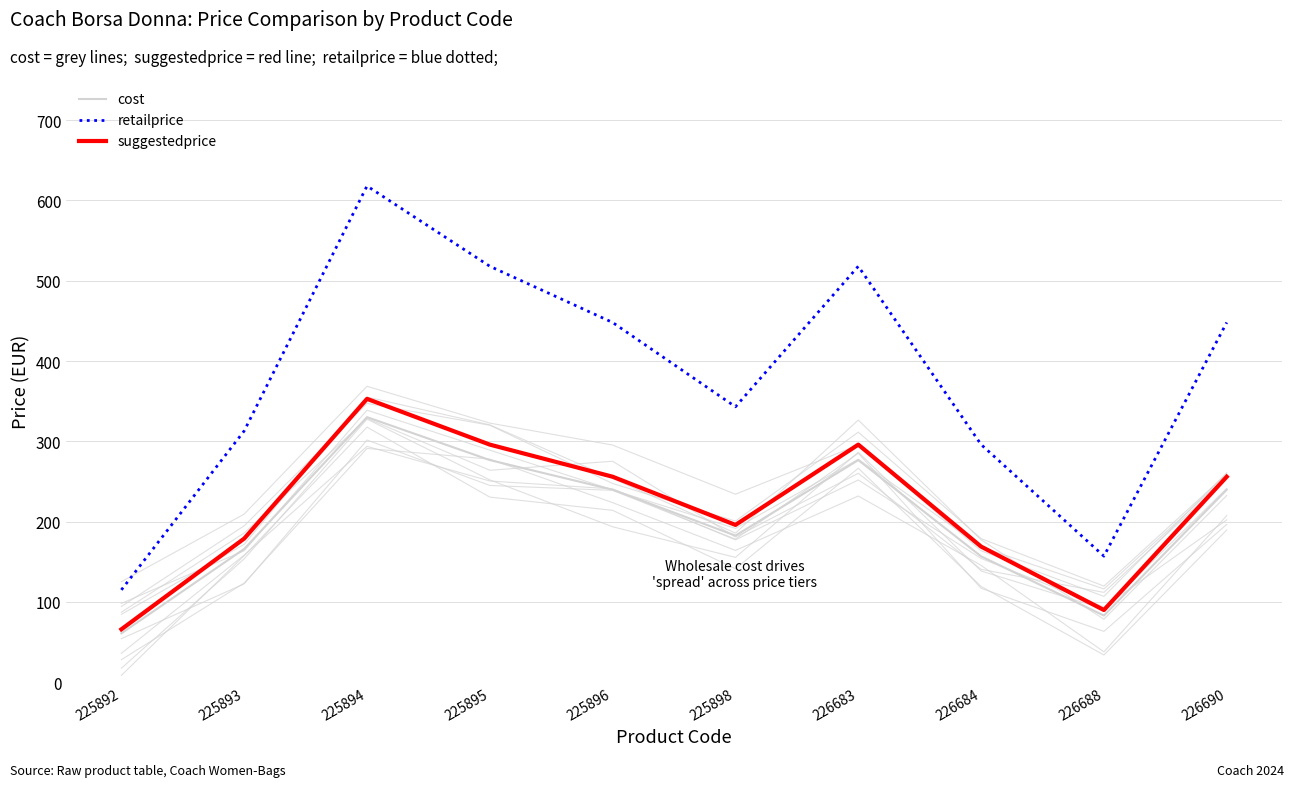

Reading left to right, list all the values displayed in this chart.

cost: 60.9	166.0	330.1	276.6	239.8	182.6	276.6	156.8	83.0	239.8
retailprice: 115.0	313.0	618.0	518.0	448.0	343.0	518.0	296.0	157.0	448.0
suggestedprice: 65.9	178.9	352.9	295.9	255.9	195.9	295.9	168.9	89.9	255.9